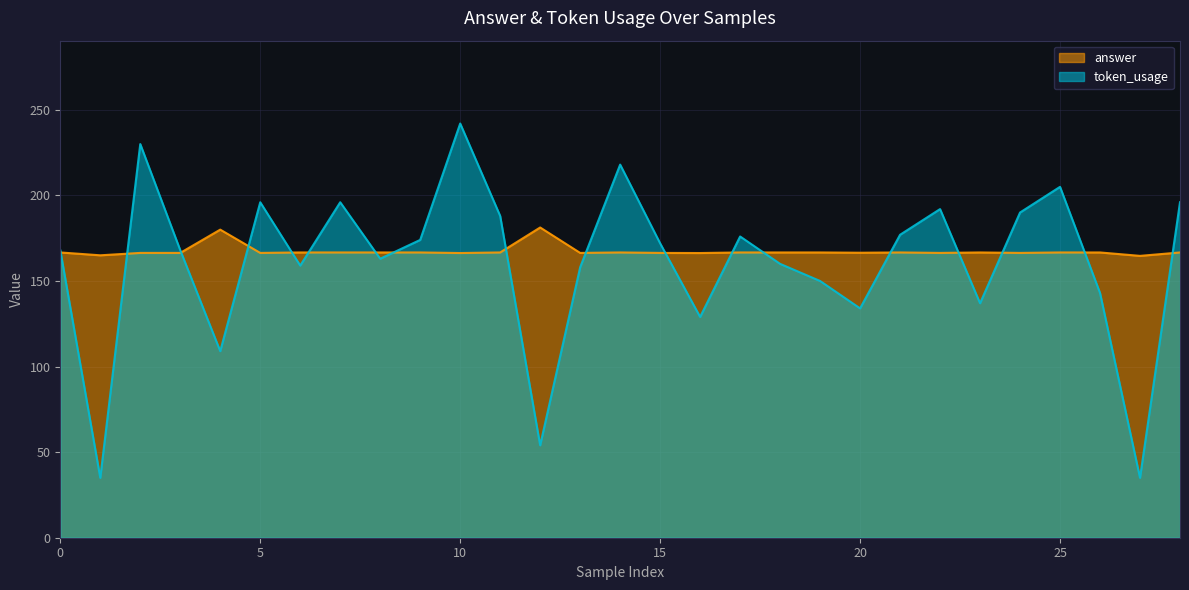

Between 2 and 13, which series saw the biggest shift?

token_usage